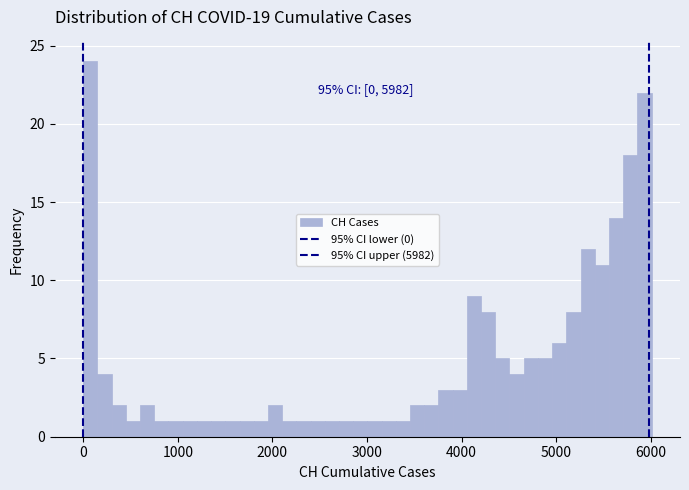

Read against the x-axis, roughly where is the centre of the tallest bar?

100